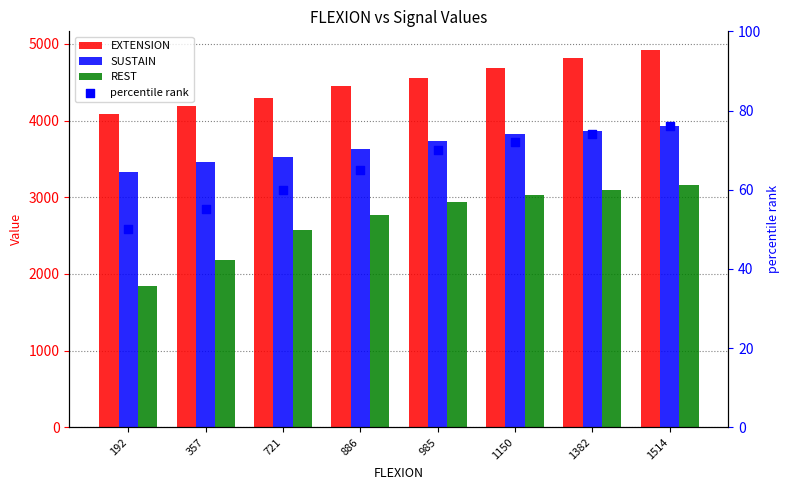

What are all the series names shown in the legend?

EXTENSION, SUSTAIN, REST, percentile rank